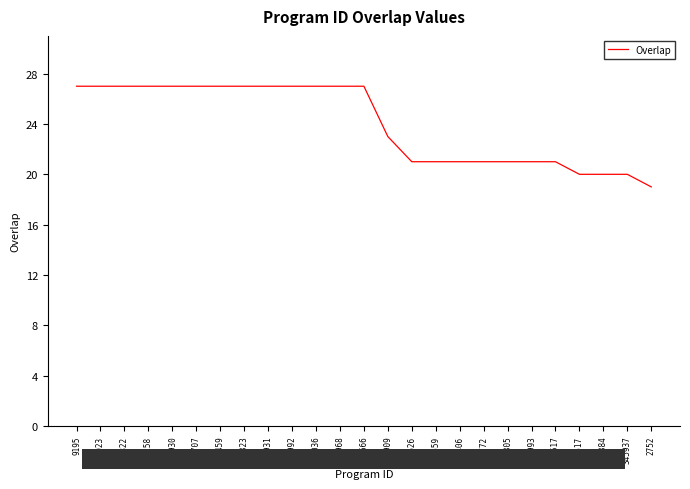

What is the change in value from 68822 to 98772?

-6